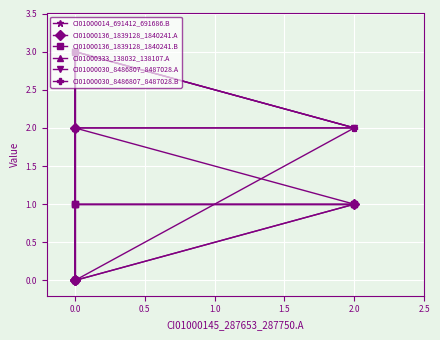

True or false: CI01000030_8486807_8487028.B has more than 0 points higher than both neighbors.

True